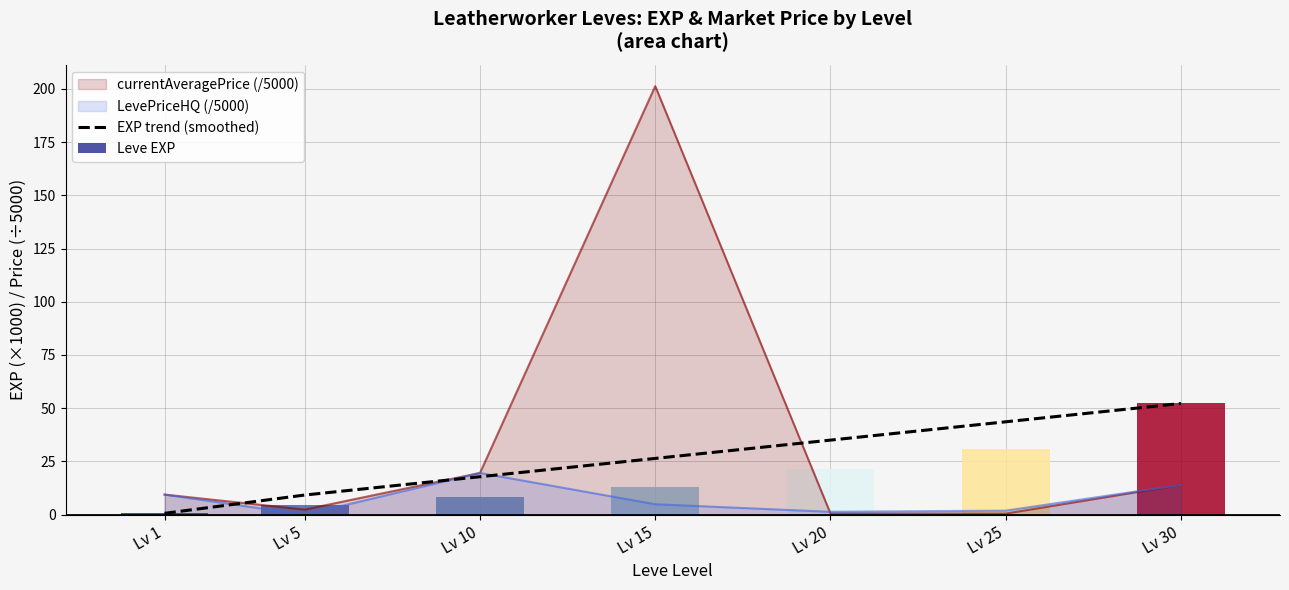

What is the ratio of the value at Lv 15 to the value at Lv 25?

0.6